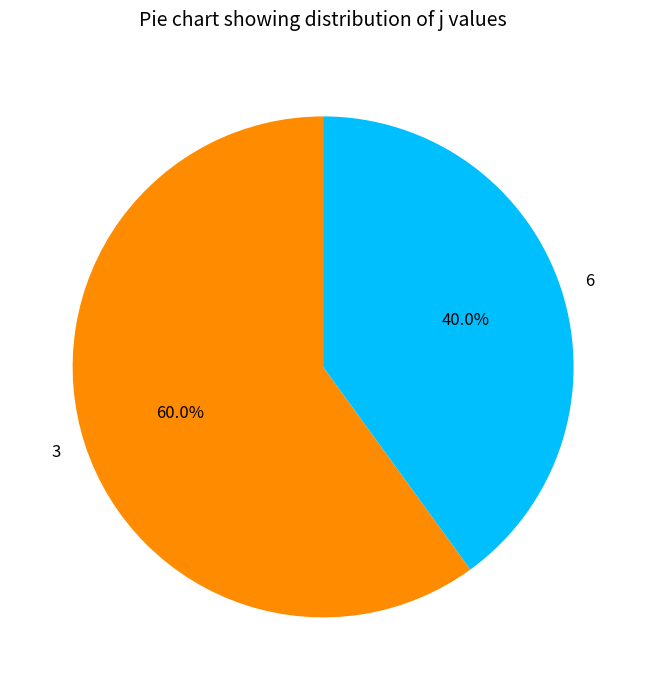

Which has a higher value, 6 or 3?

3